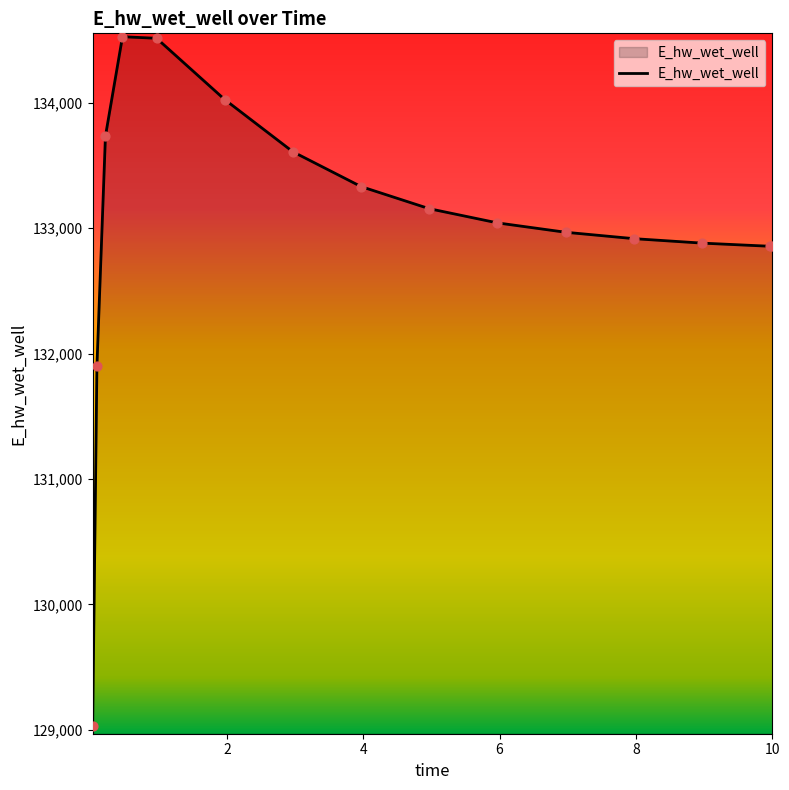

What is the smallest value displayed?

129032.5